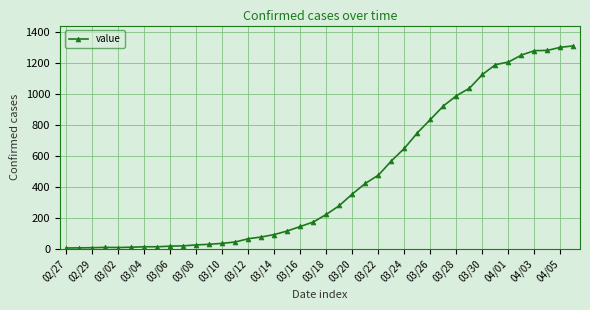

What is the greatest value displayed?

1310